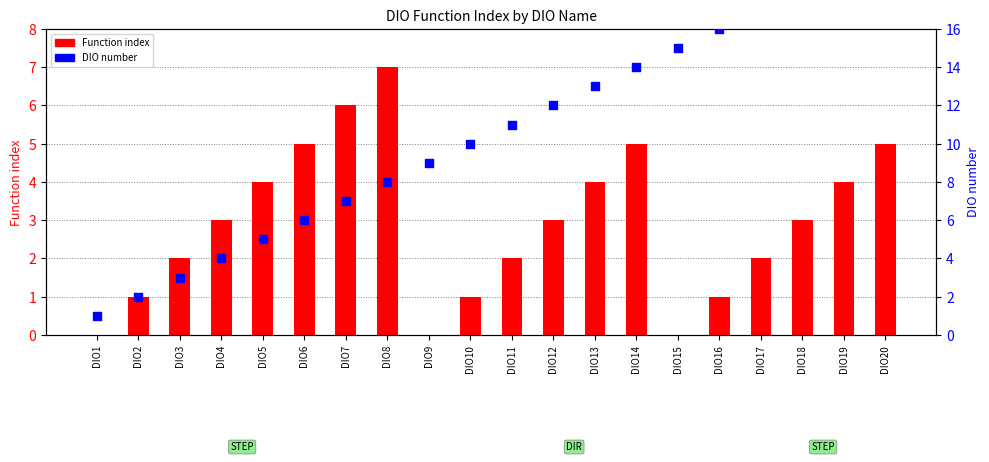

At which category is the sum across all series the highest?

DIO20